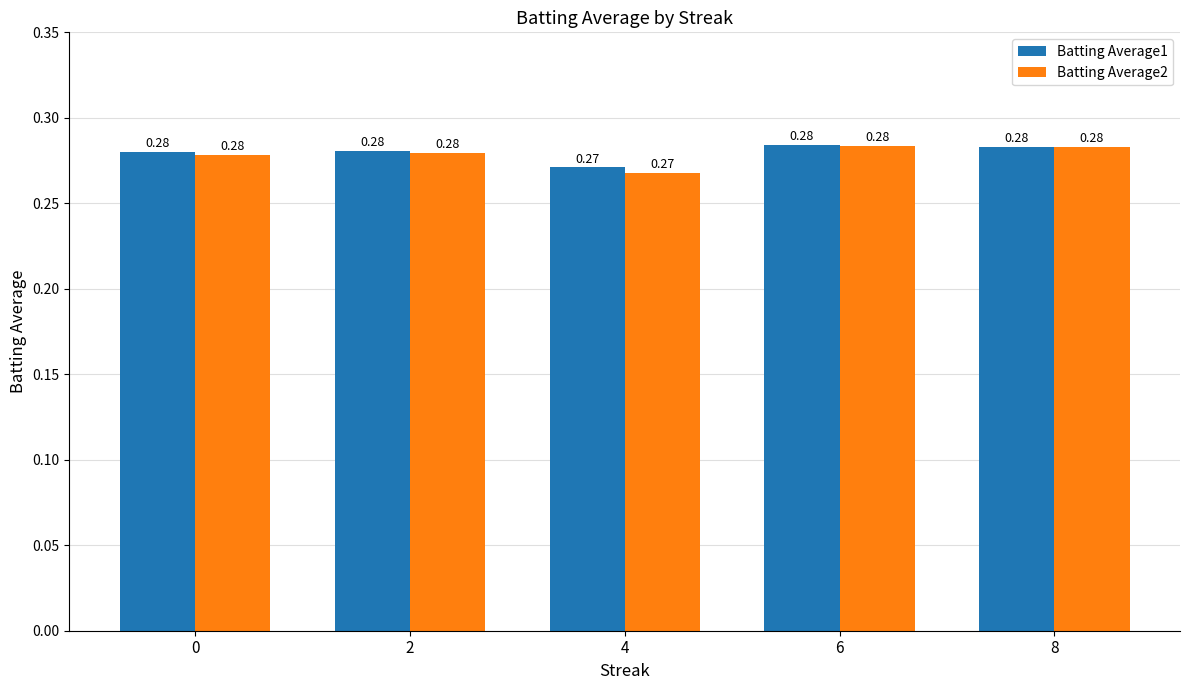

How many categories are shown in the chart?

5